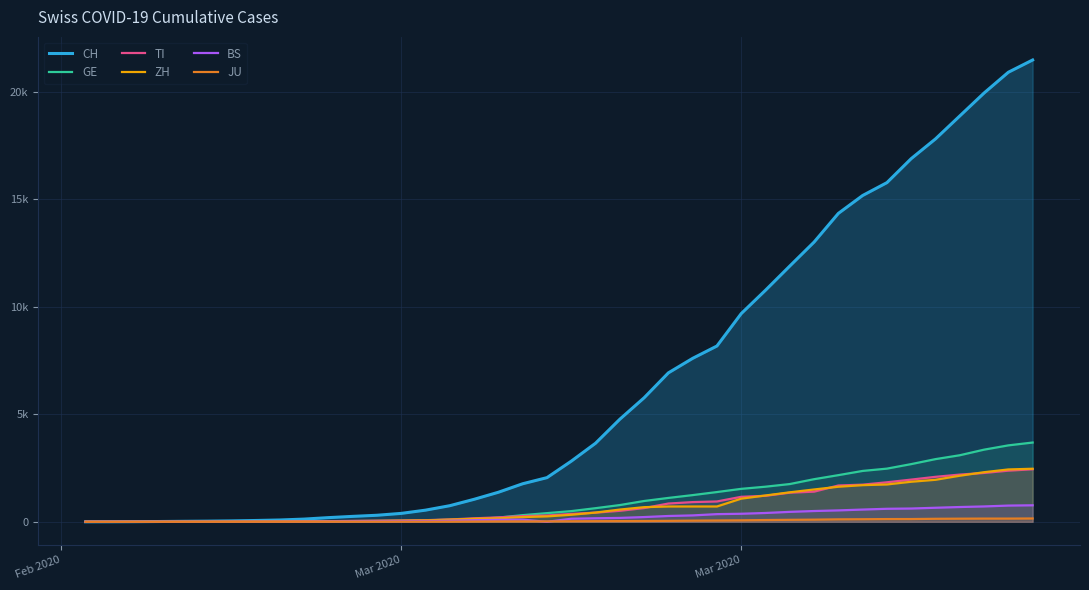

Does the chart display data point markers on the line(s)?

No